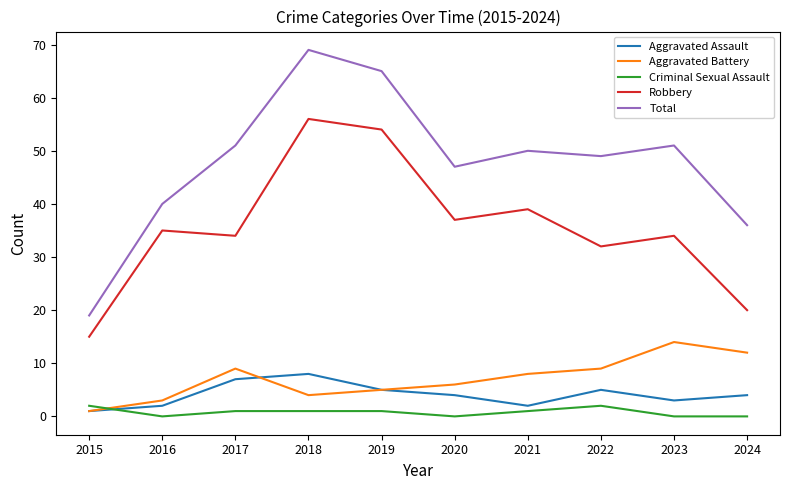

True or false: Total and Criminal Sexual Assault cross at least once.

False